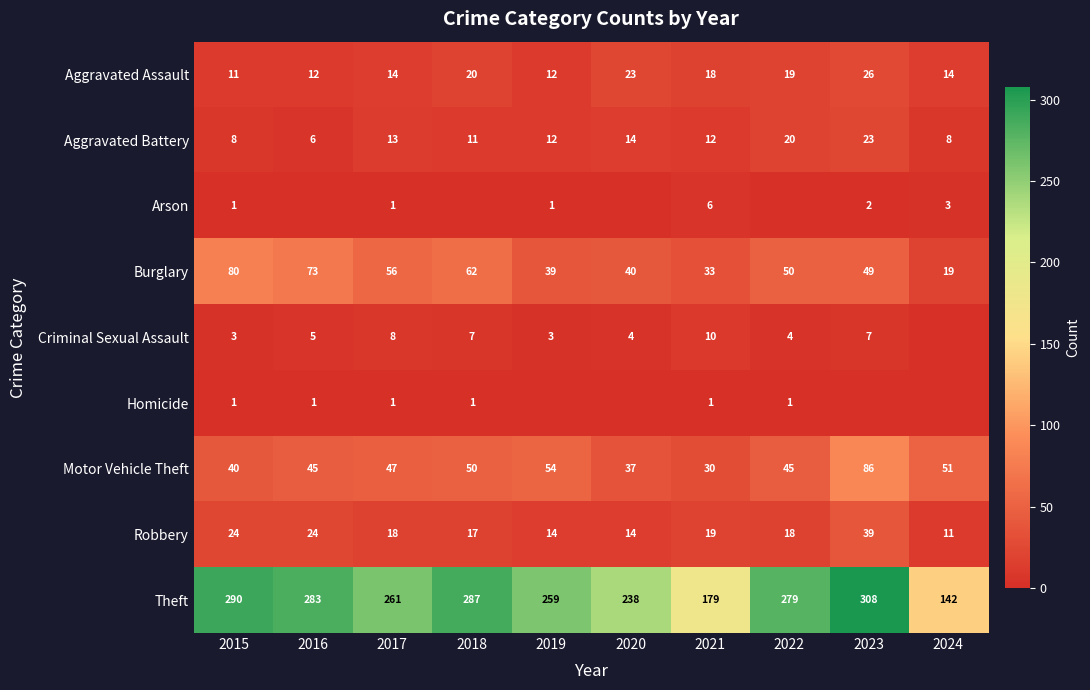

Which category has the lowest value in the Aggravated Assault series?

2015